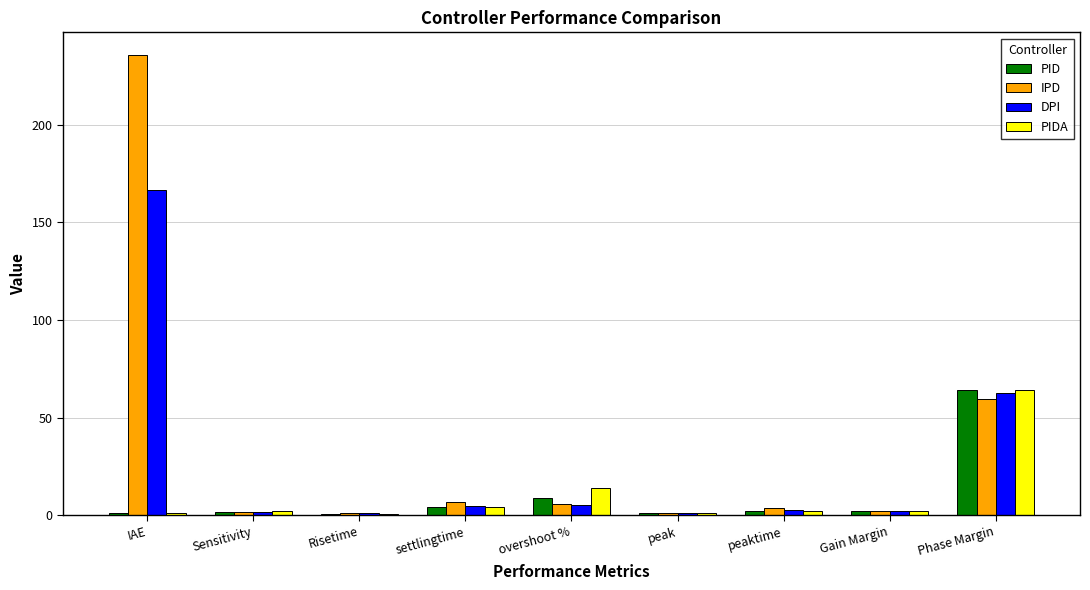

What is the greatest value displayed?

235.6